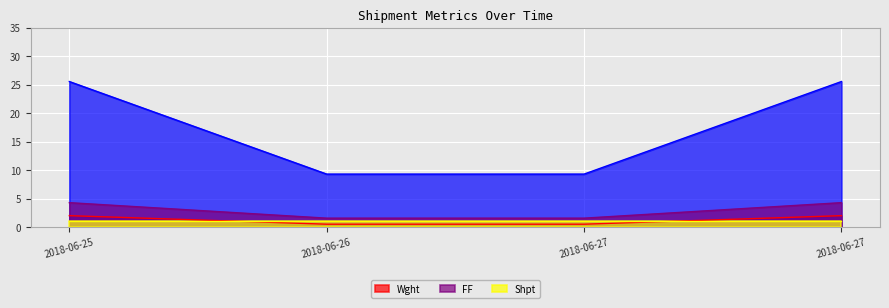

Which series has the largest total across all categories?

FF